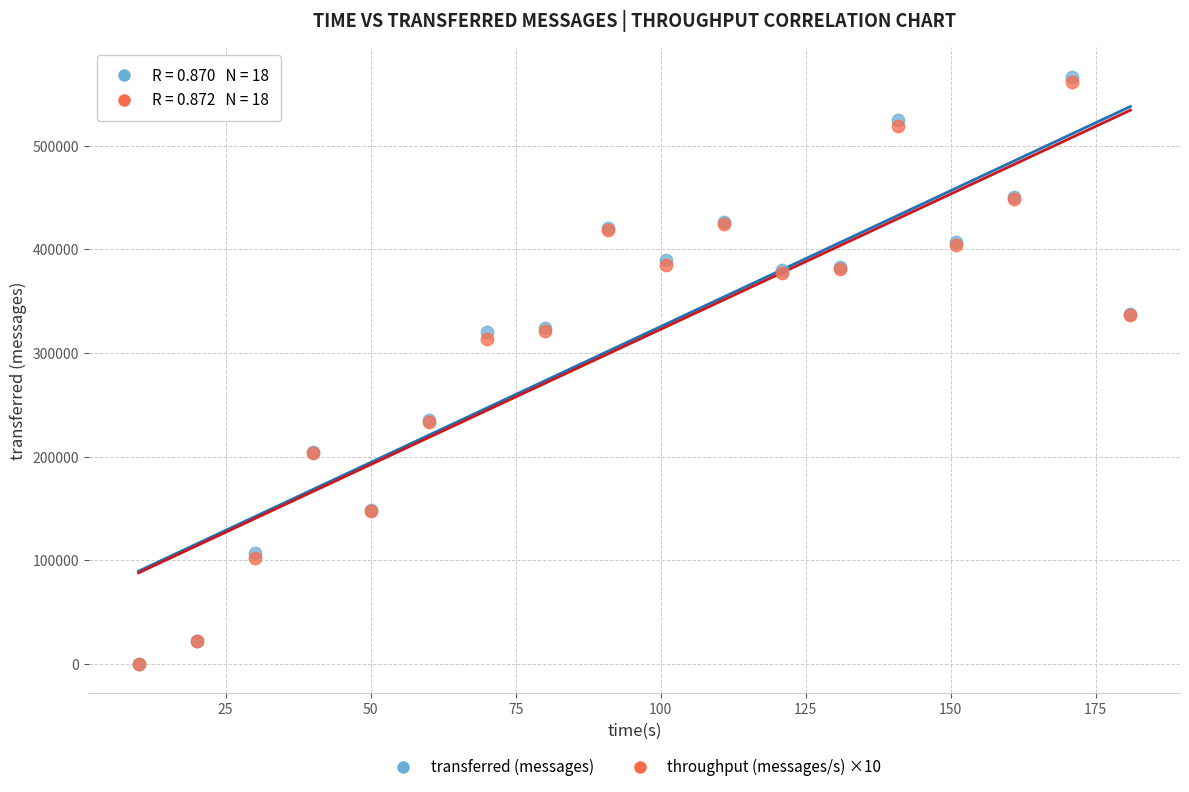

Across all series, what Y value is closest to 283310?

313610